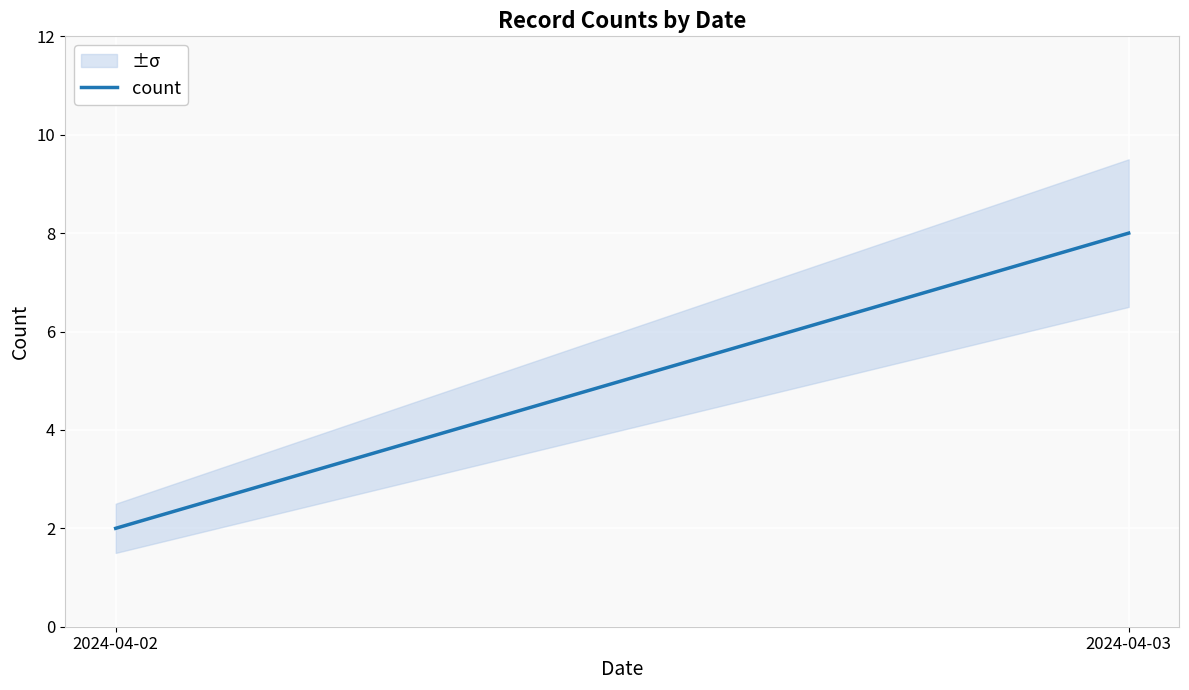

Reading right to left, list all the values displayed in this chart.

2024-04-03=8	2024-04-02=2